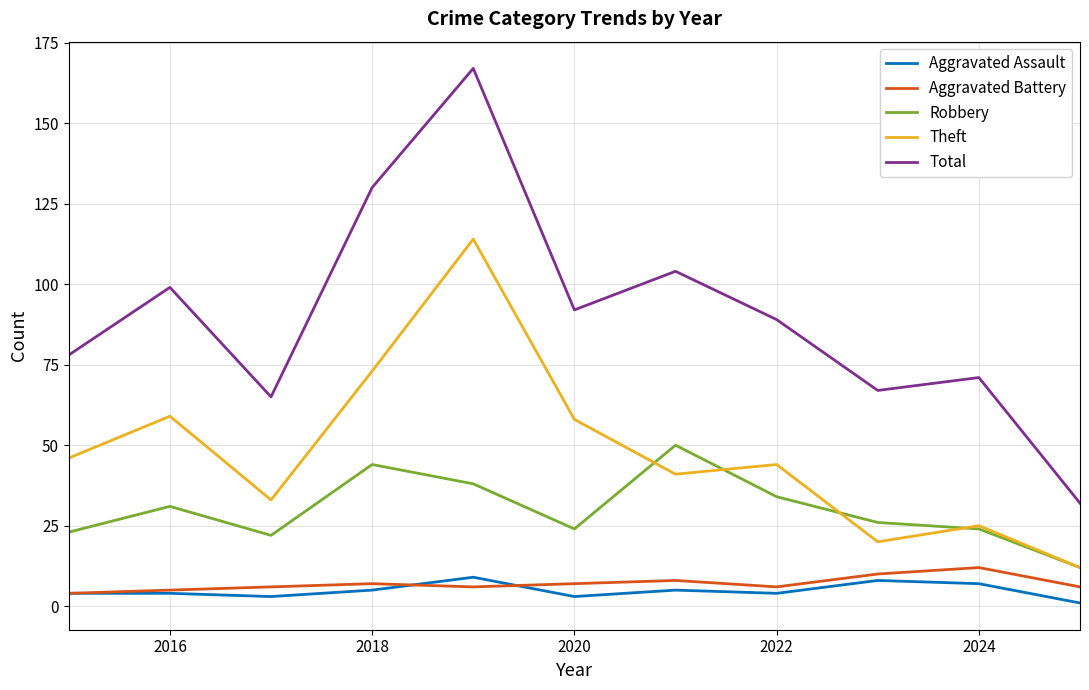

Which series has the largest range (max minus min)?

Total